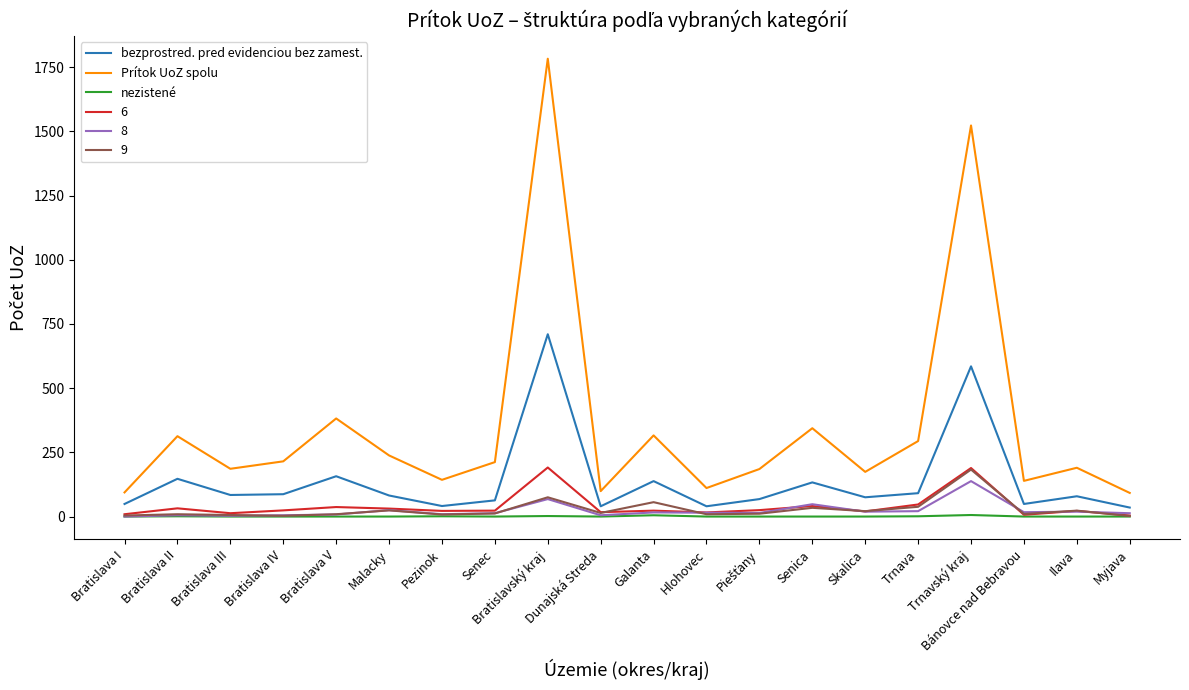

In bezprostred. pred evidenciou bez zamest., how many points are lower than both neighbors (excluding endpoints)?

6